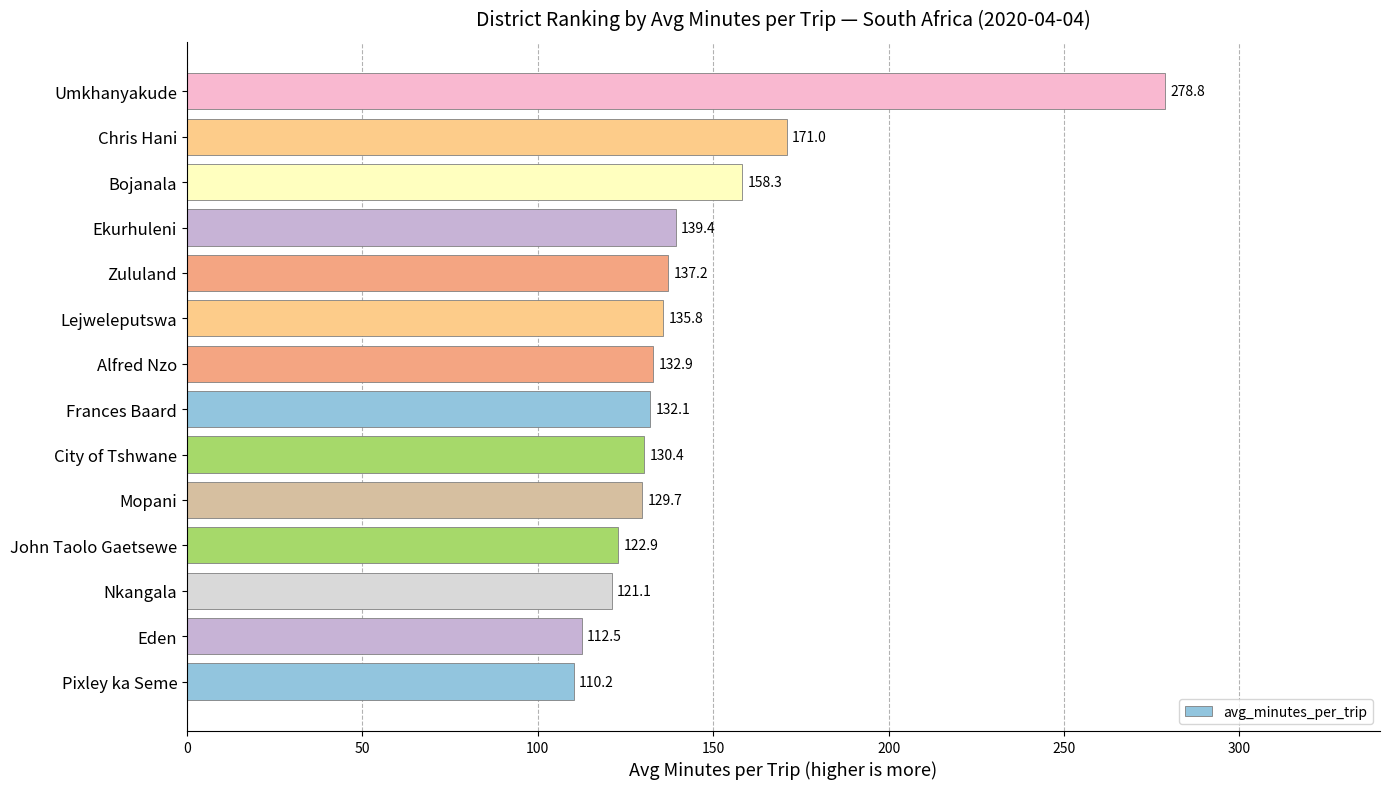

Rank the categories by value from highest to lowest.

Umkhanyakude, Chris Hani, Bojanala, Ekurhuleni, Zululand, Lejweleputswa, Alfred Nzo, Frances Baard, City of Tshwane, Mopani, John Taolo Gaetsewe, Nkangala, Eden, Pixley ka Seme